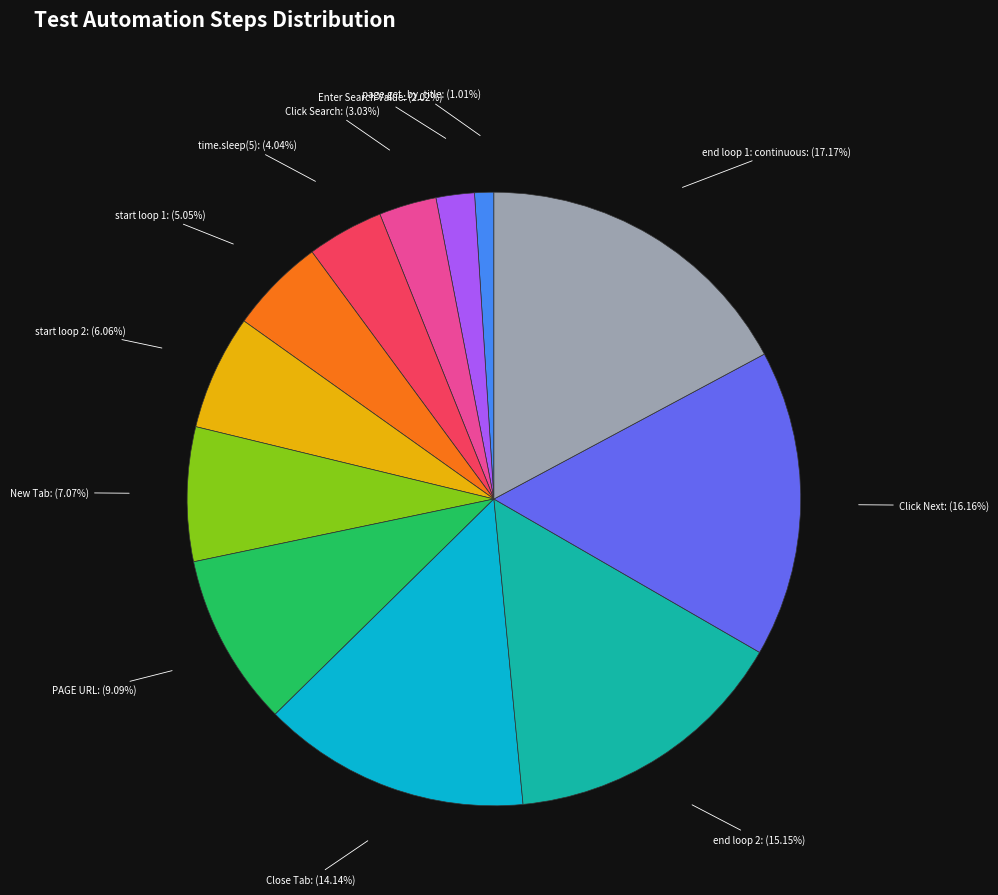

How many slices are in this pie chart?

12